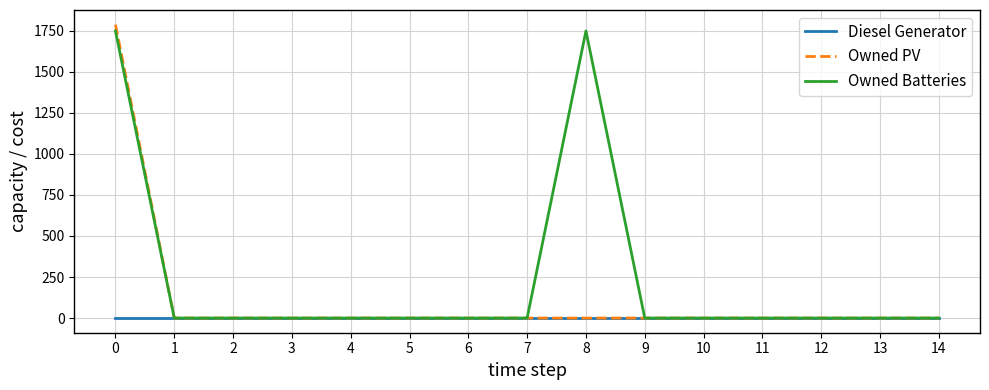

Rank the series by their maximum value, from lowest to highest.

Diesel Generator, Owned Batteries, Owned PV